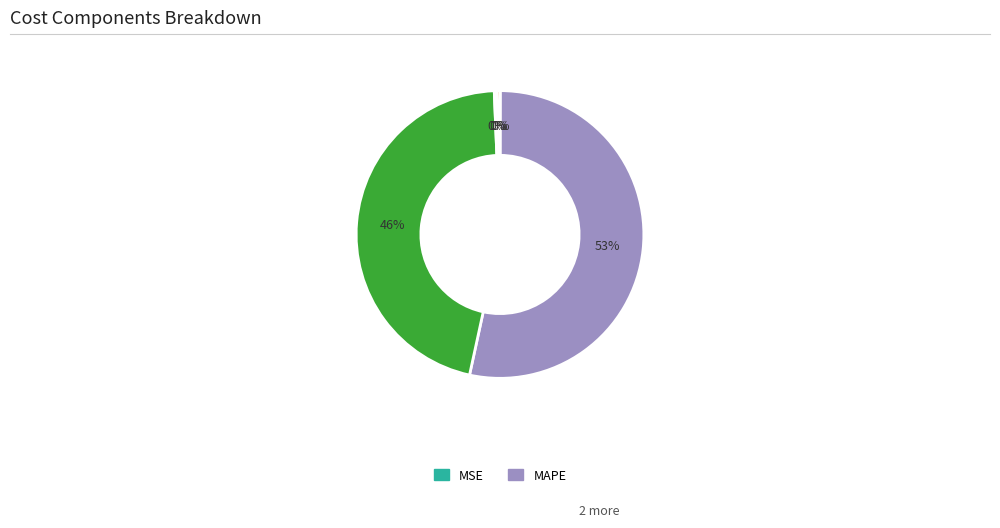

To the nearest percent, what is the average slice percentage?

20%